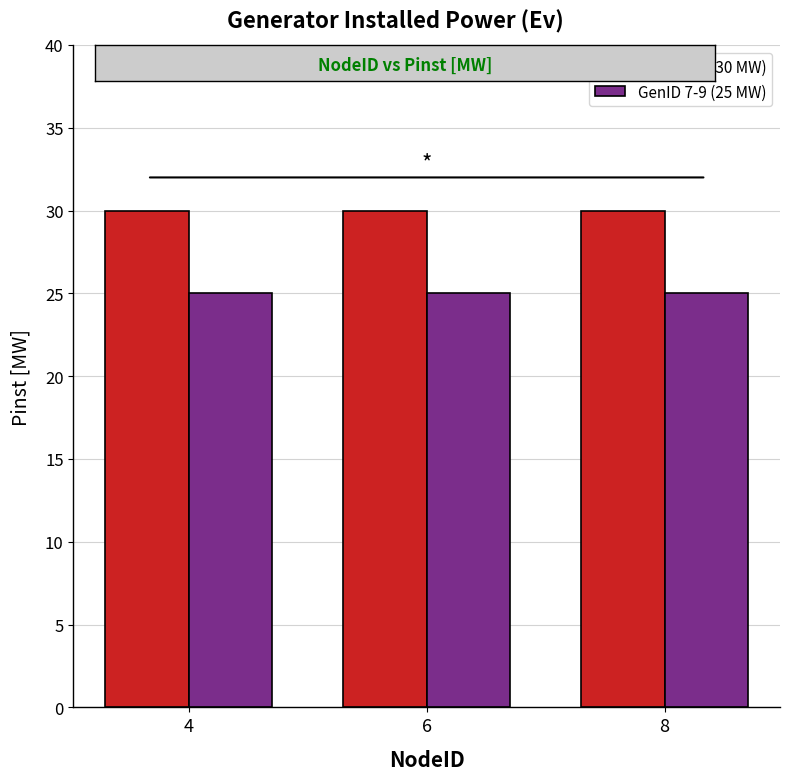

What is the difference between the highest and lowest values at 8?

5